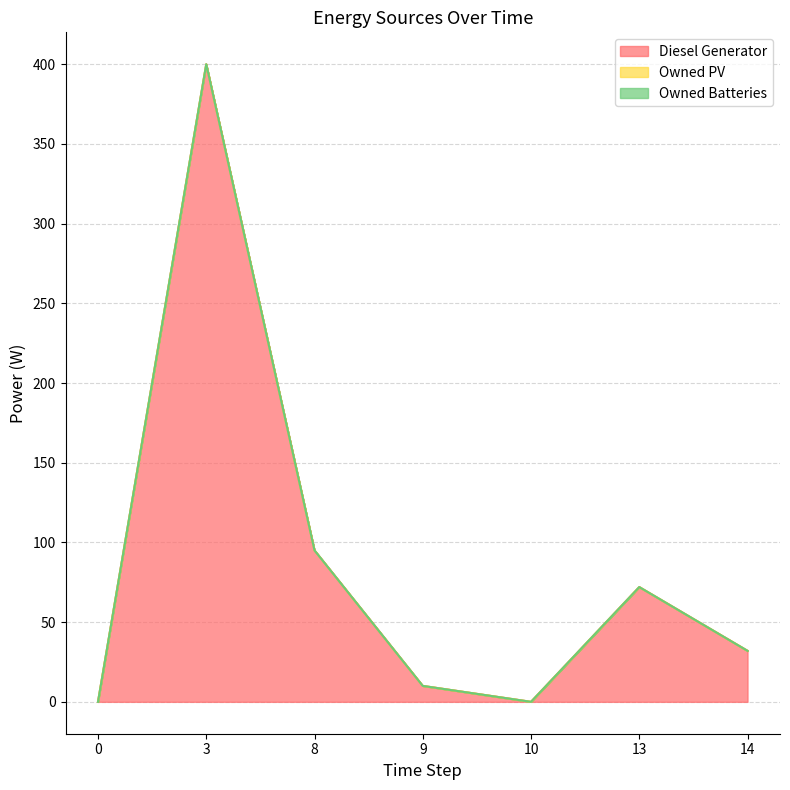

Which series has the largest range (max minus min)?

Diesel Generator